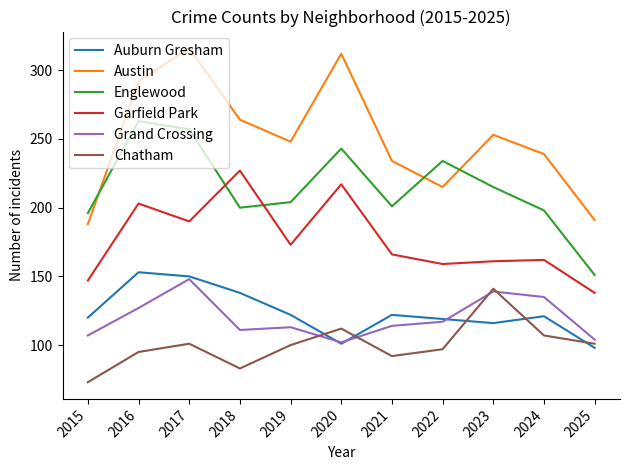

Which series has the largest total across all categories?

Austin